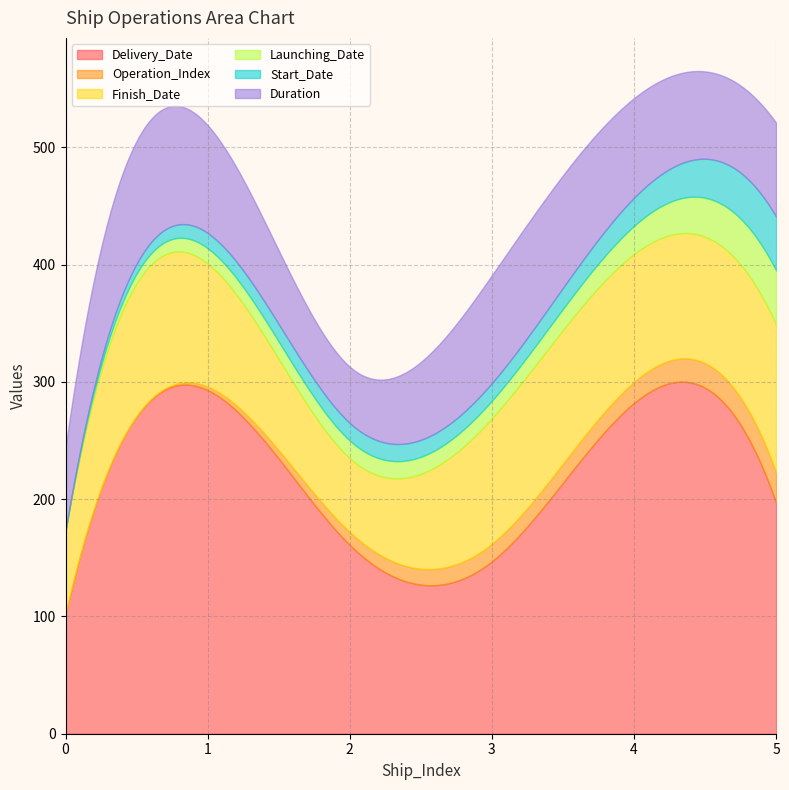

What is the average value of the Start_Date series?

19